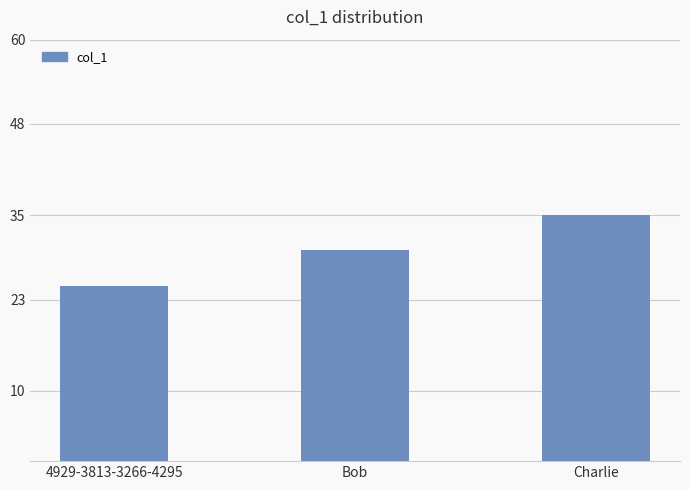

True or false: the data shows 25 at 4929-3813-3266-4295.

True